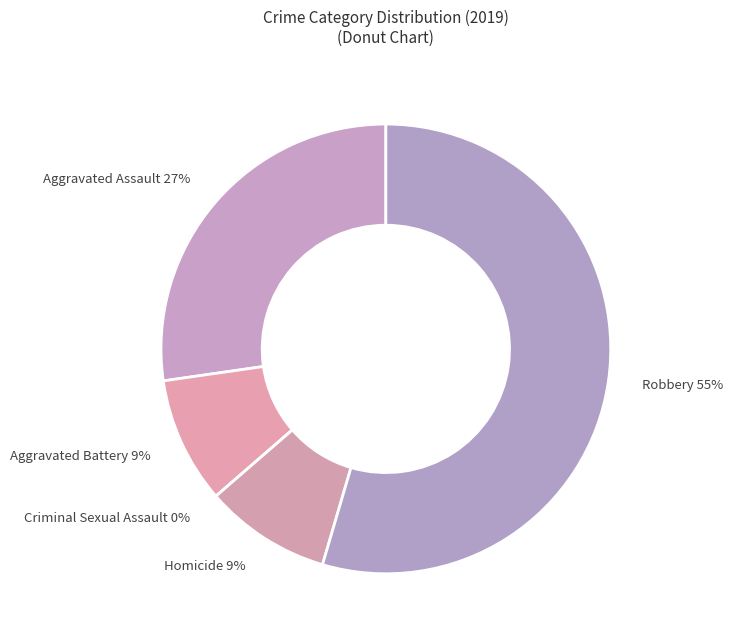

The Criminal Sexual Assault slice represents 0% of the pie. True or false?

True